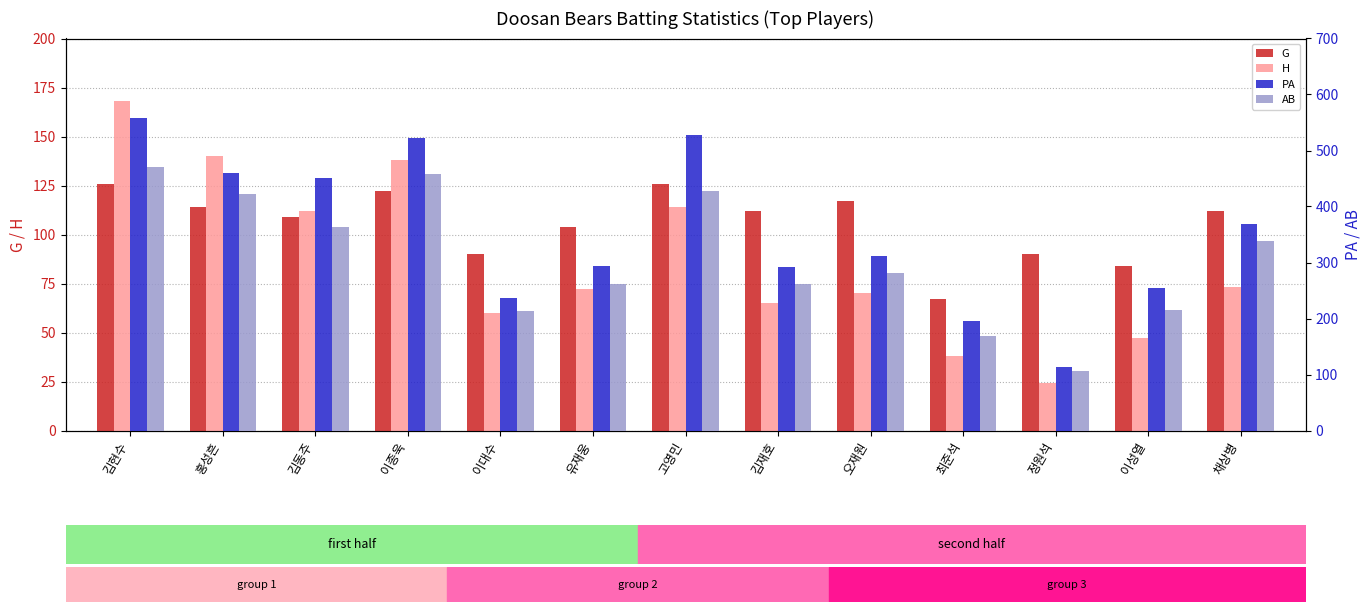

Where does the H series first go above 72?

김현수